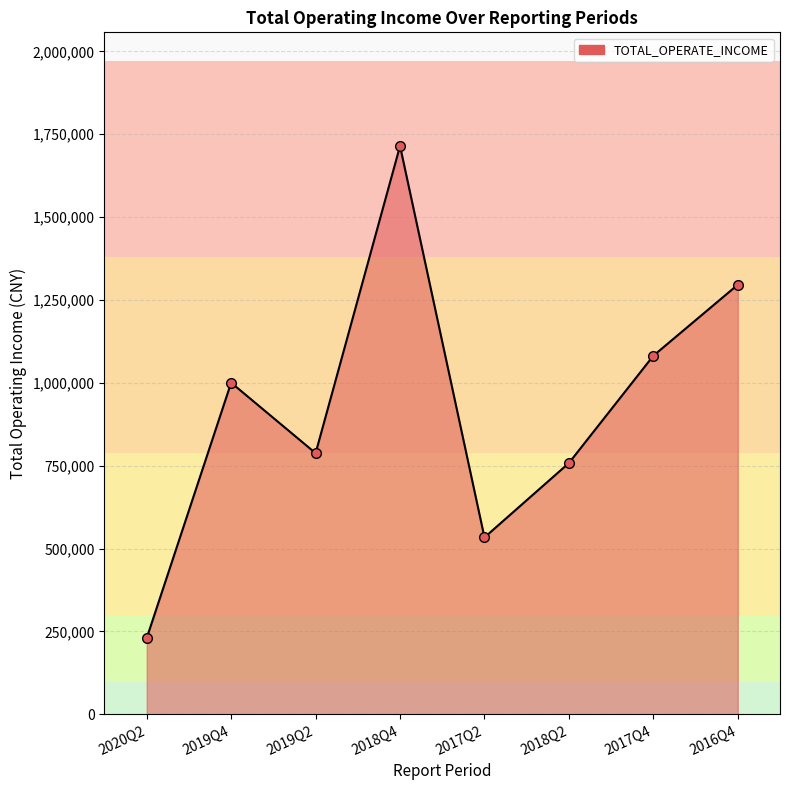

Reading right to left, what are all the values shown in this chart?

2016Q4=1295847.4	2017Q4=1081647.0	2018Q2=758028.5	2017Q2=533598.3	2018Q4=1714370.4	2019Q2=787735.1	2019Q4=1000352.2	2020Q2=229911.5